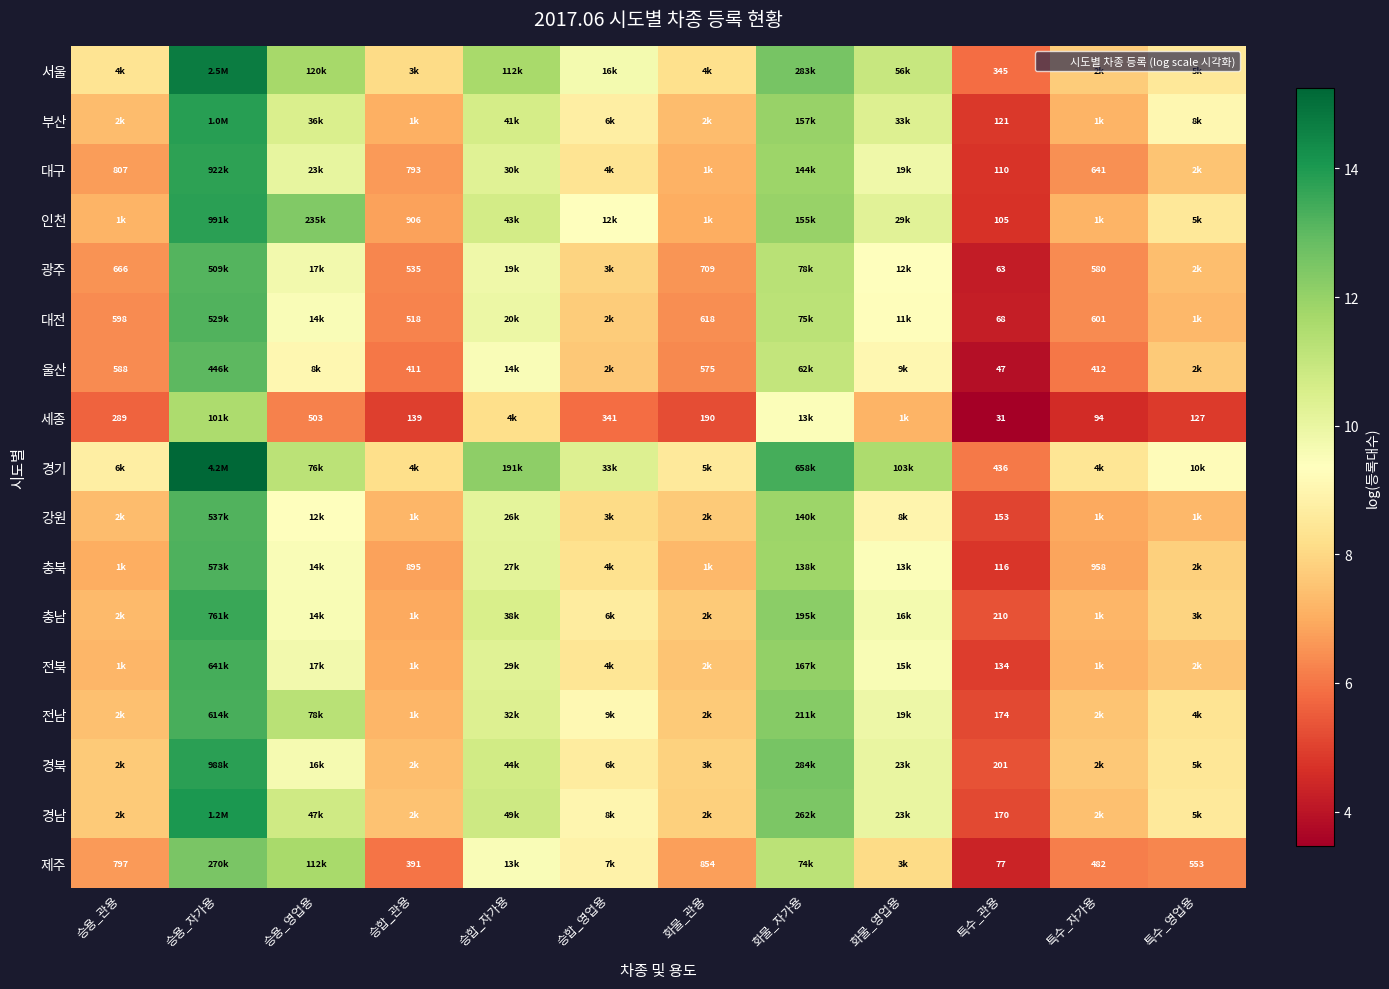

What is the difference between the maximum and minimum values in the 경북 series?

8.5